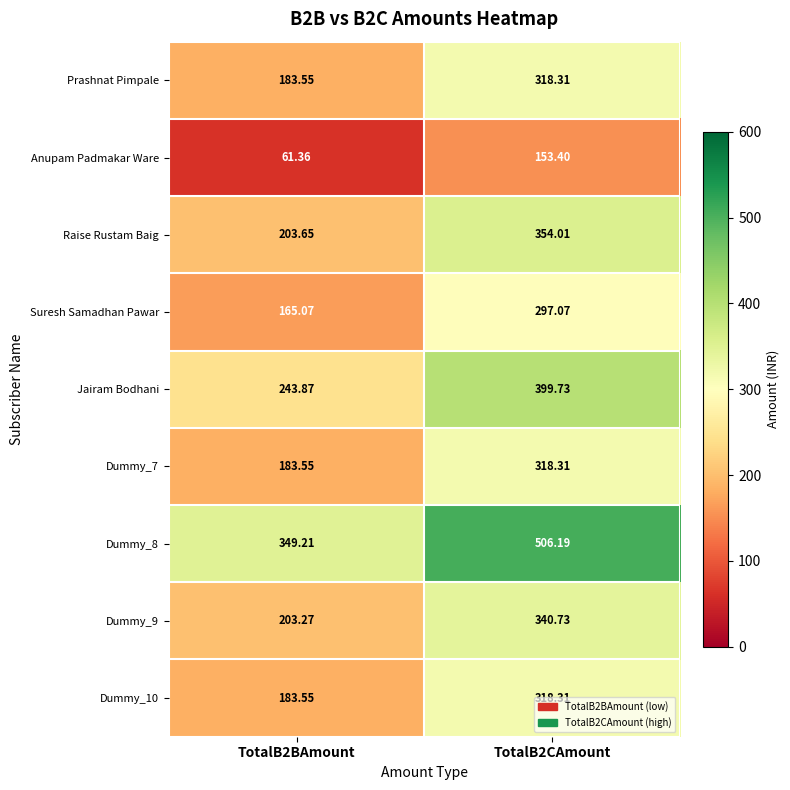

Is the value of Suresh Samadhan Pawar at TotalB2BAmount greater than the value of Dummy_7 at TotalB2BAmount?

No